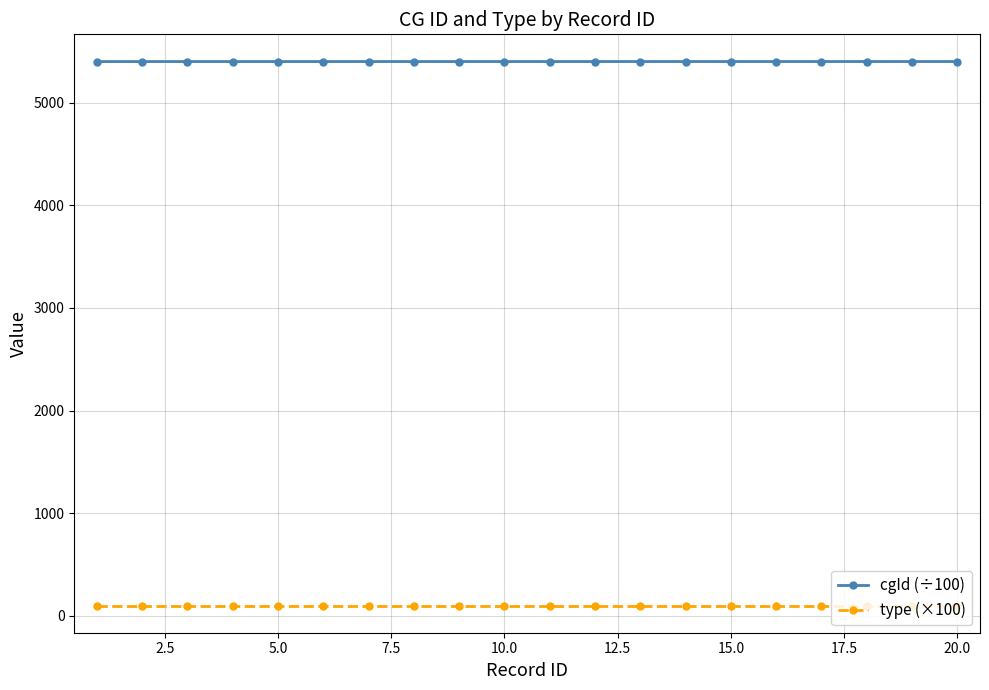

Which series has the largest total across all categories?

cgId (÷100)